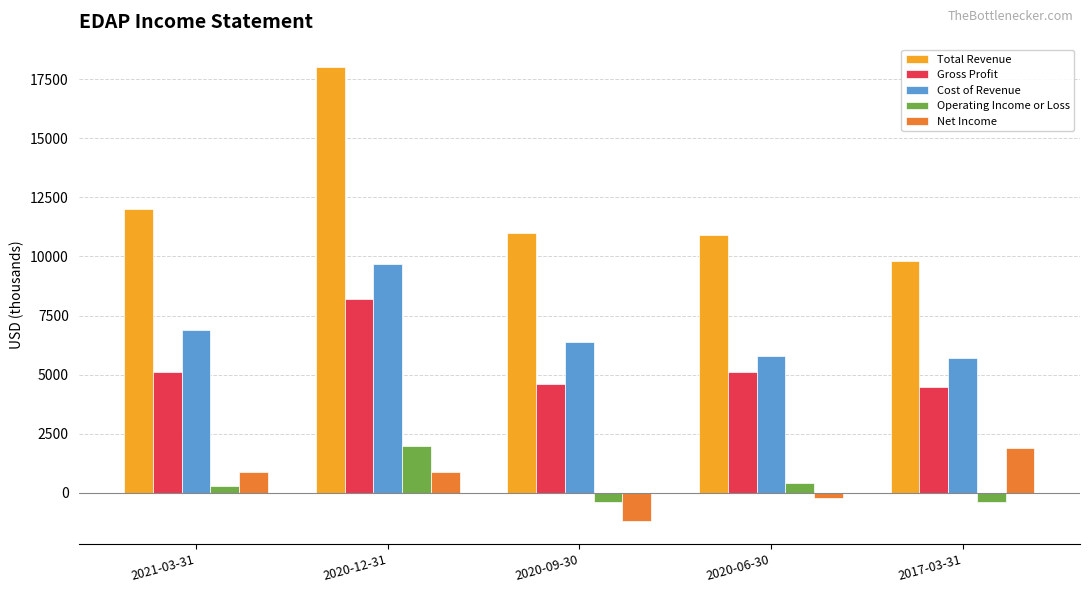

How many data points in Cost of Revenue are less than 6400?

2